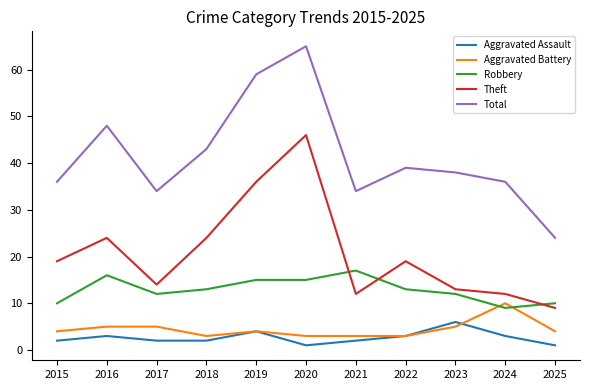

Rank the series at 2020 from lowest to highest value.

Aggravated Assault, Aggravated Battery, Robbery, Theft, Total